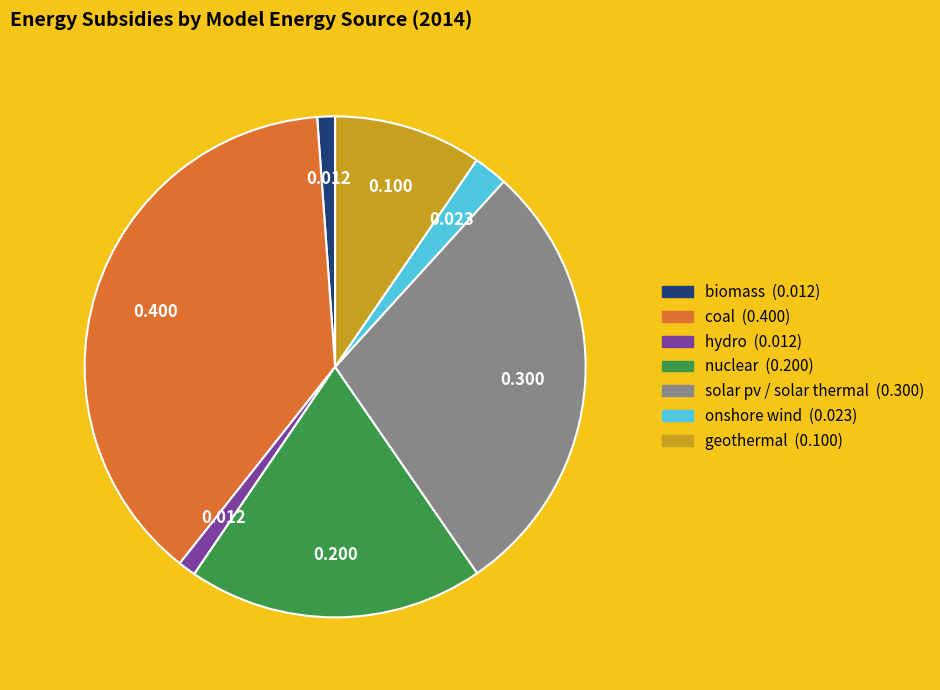

Is there any slice that represents more than half of the pie?

No